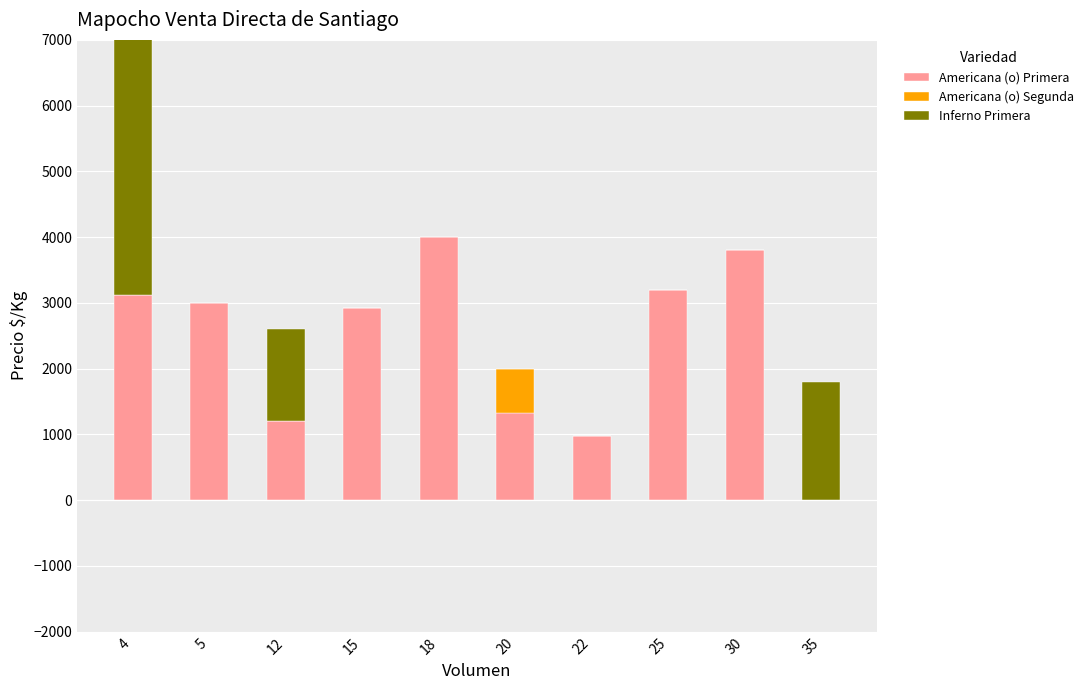

Reading left to right, transcribe all the data shown in this chart.

Americana (o) Primera: 3120	3000	1200	2927	4000	1320	982	3200	3800	0
Americana (o) Segunda: 0	0	0	0	0	680	0	0	0	0
Inferno Primera: 5333	0	1400	0	0	0	0	0	0	1800